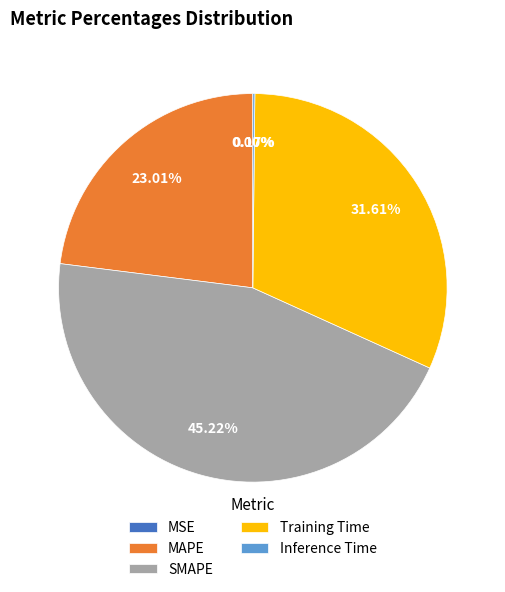

To the nearest percent, what is the difference between the largest and smallest slice percentages?

45%